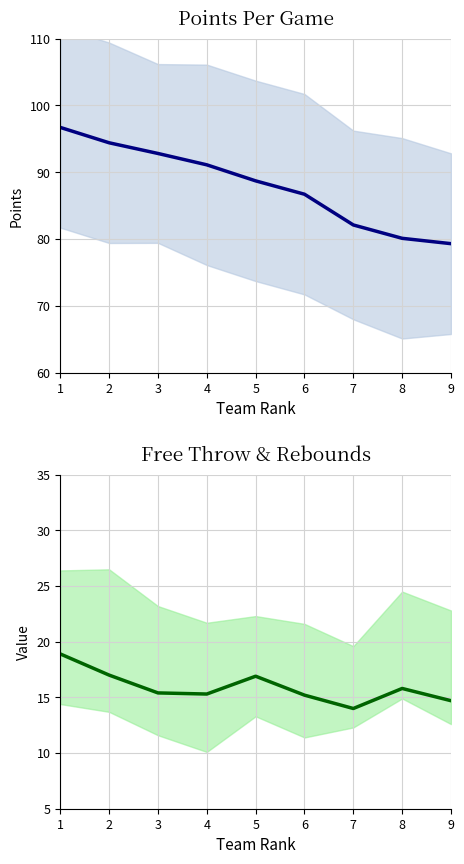

What is the value of the PPG point at the 5th from the left?

88.7